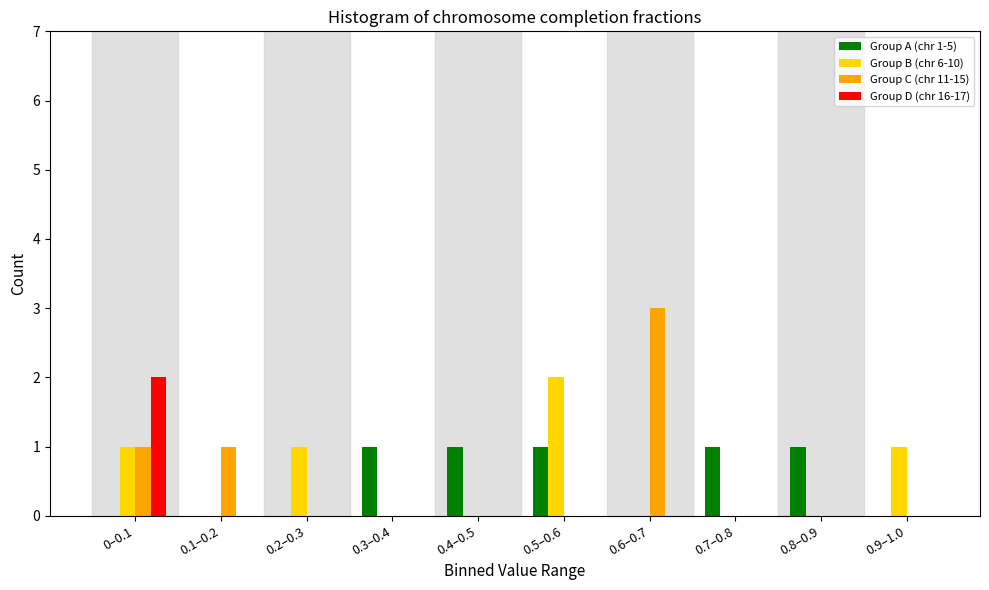

What is the total value across all series at 0.5–0.6?

3